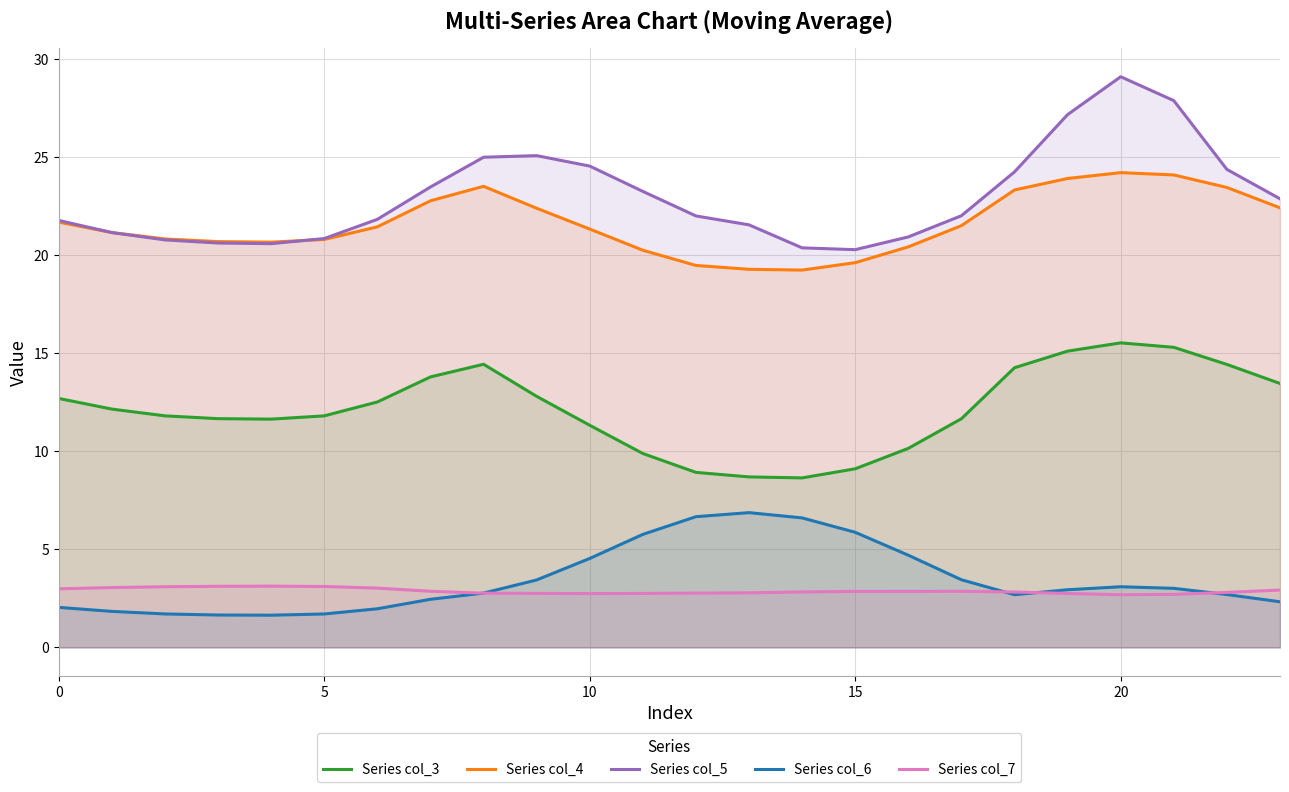

Which series has the widest spread of values?

Series col_5